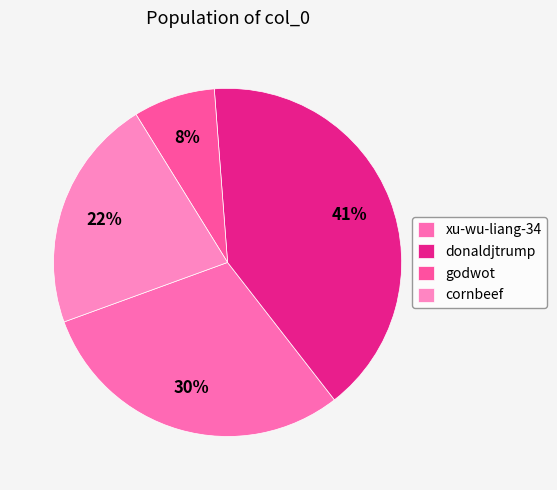

To the nearest percent, what portion does xu-wu-liang-34 represent?

30%